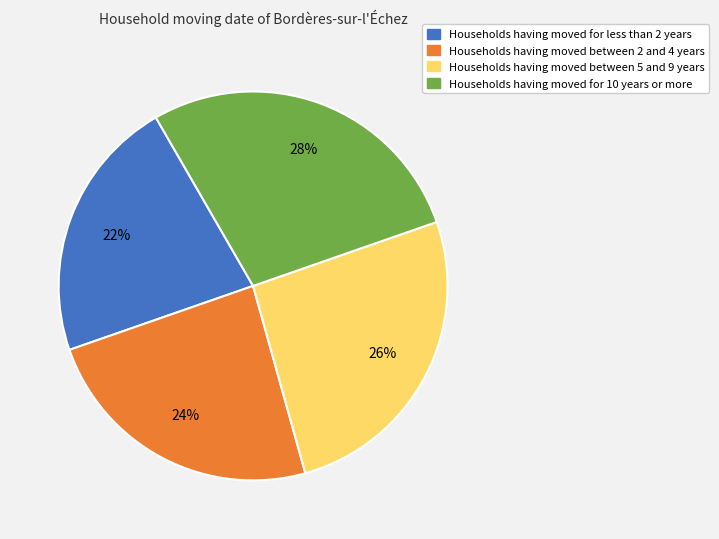

Is there a majority slice in this chart?

No